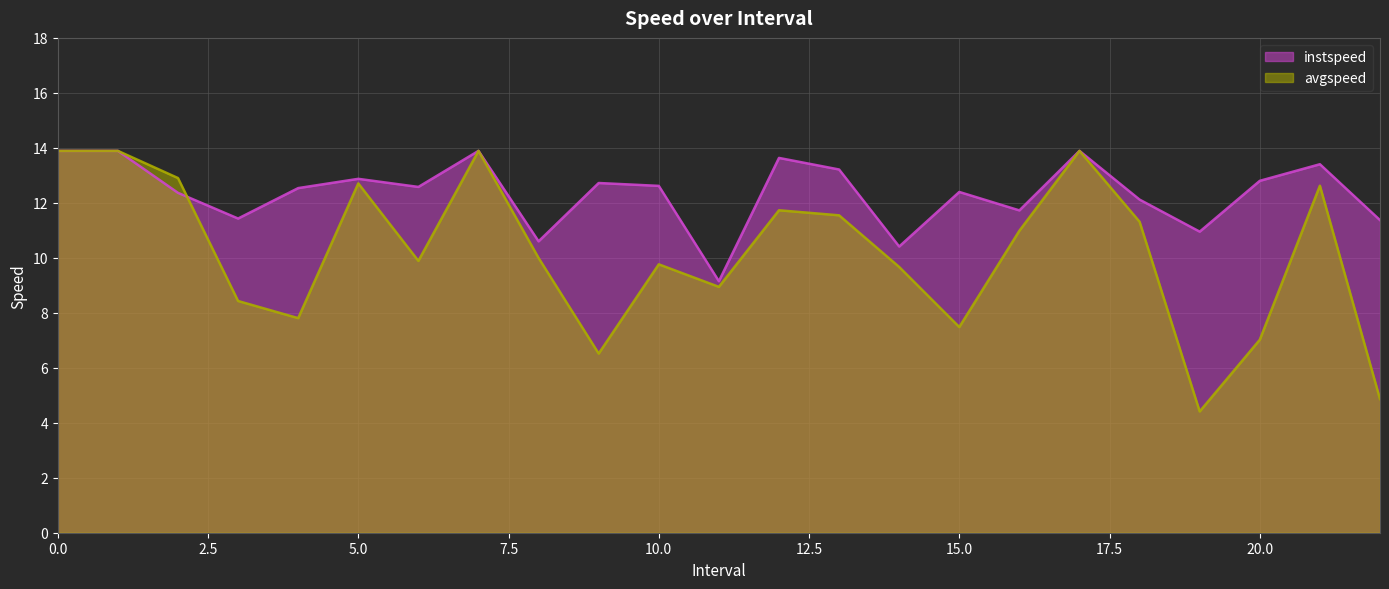

At which label is instspeed closest to 11?

19